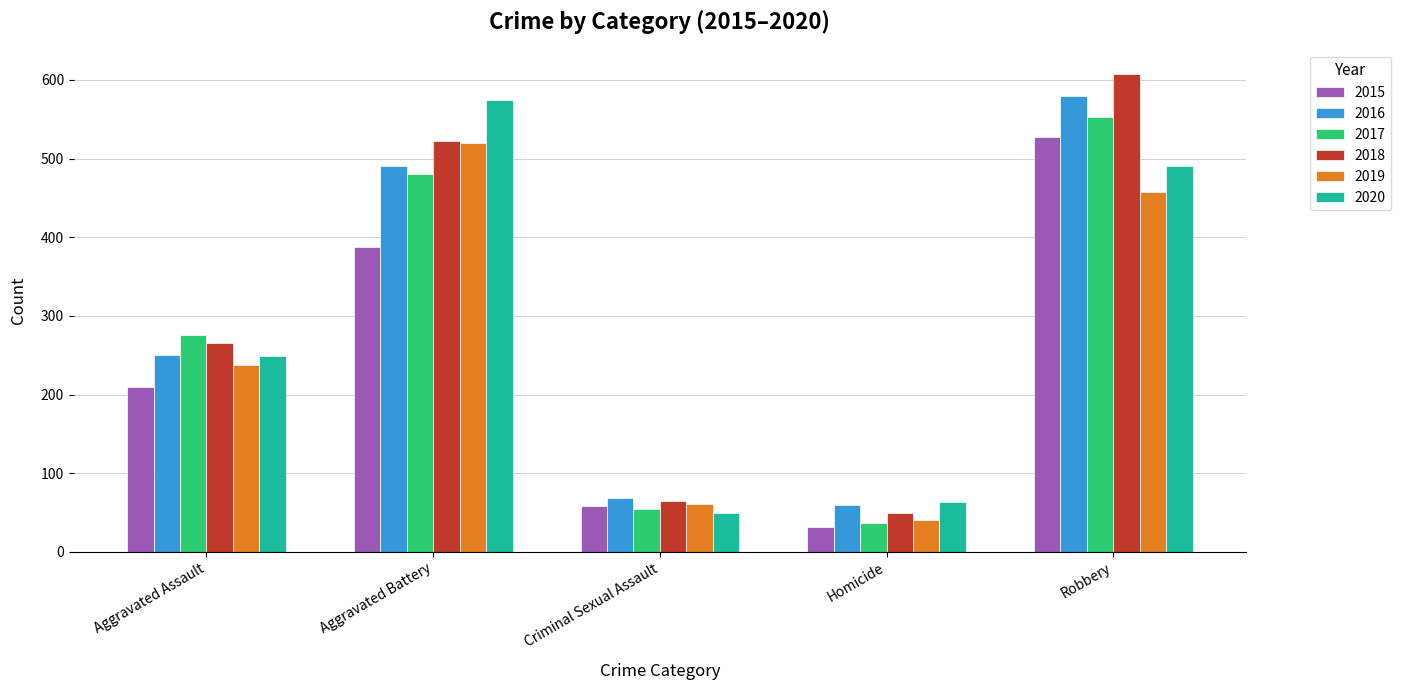

What are all the series names shown in the legend?

2015, 2016, 2017, 2018, 2019, 2020